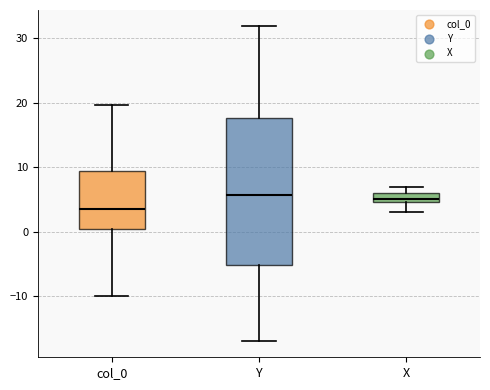

Comparing the boxes themselves (not the whiskers), which one is the tallest?

Y